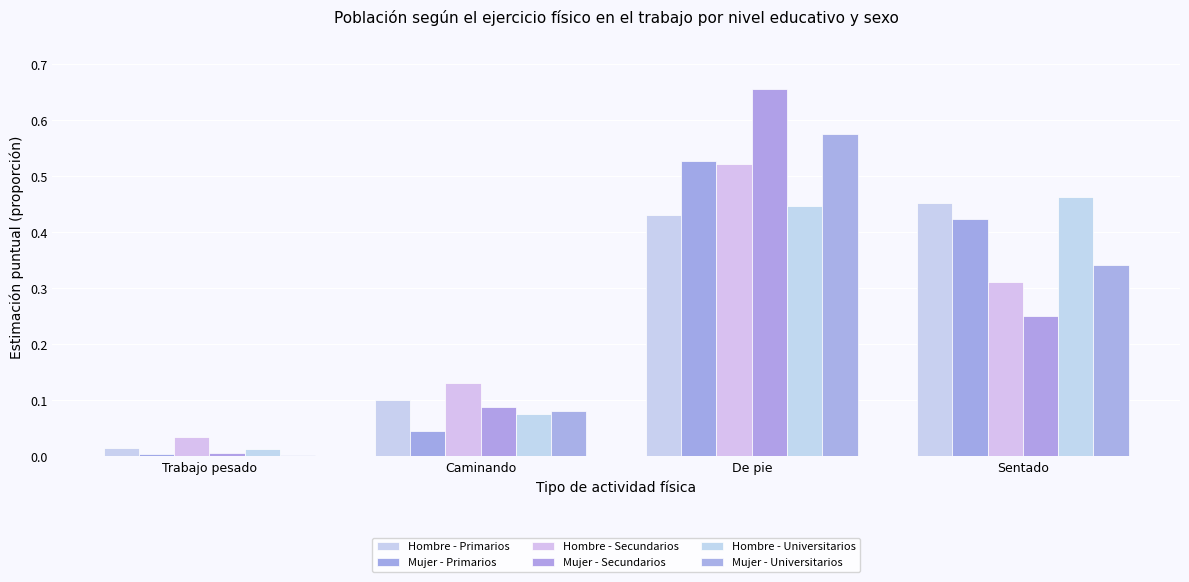

Is it true that Hombre - Secundarios equals 0.1 at Caminando?

True